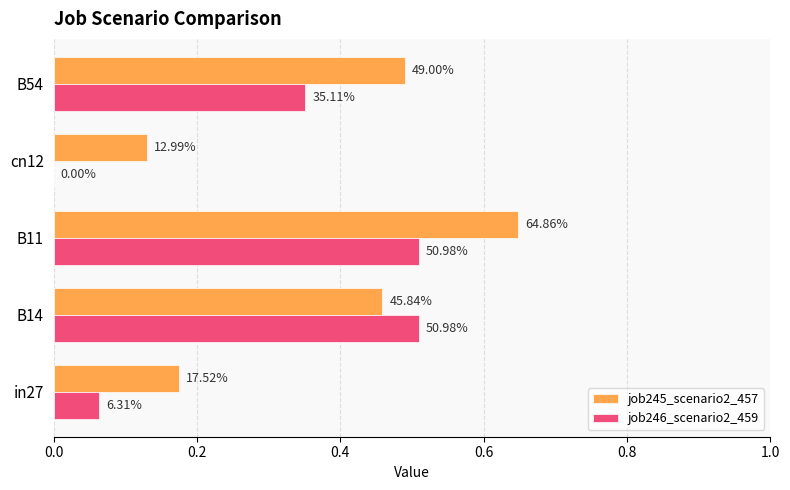

What are all the series names shown in the legend?

job245_scenario2_457, job246_scenario2_459